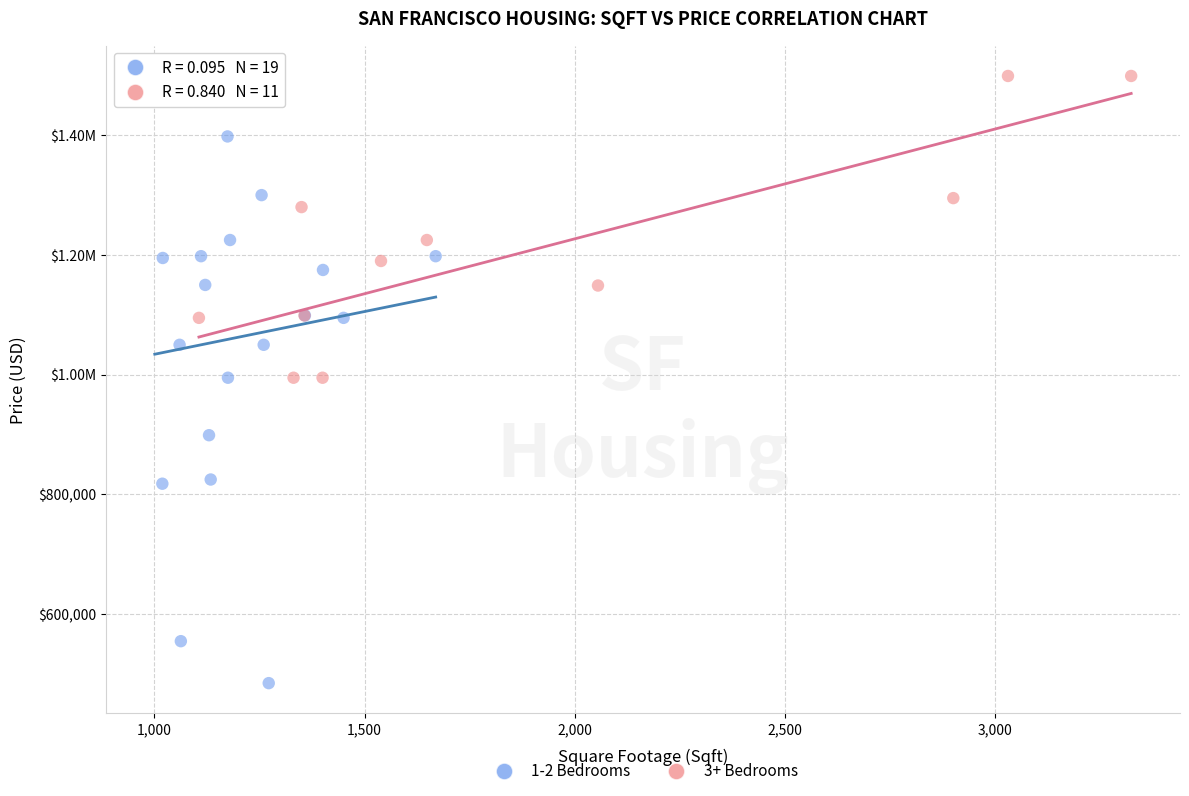

What are all the series names shown in the legend?

1-2 Bedrooms, 3+ Bedrooms